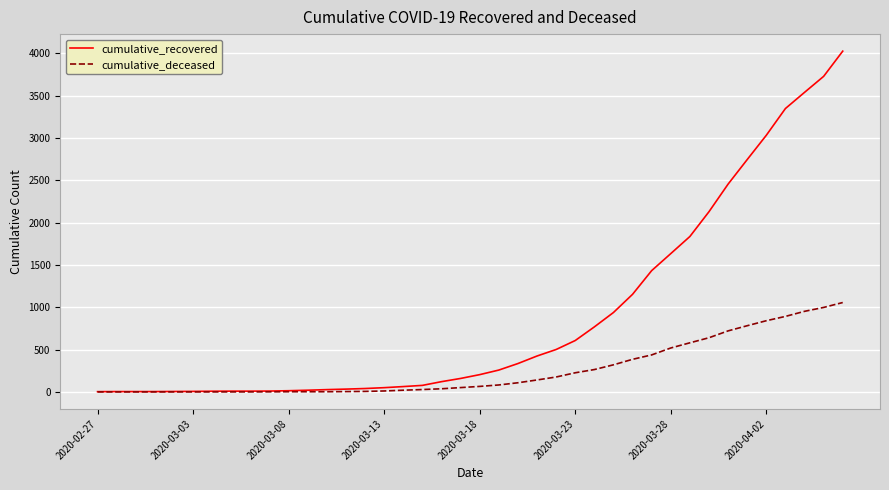

What are all the series names shown in the legend?

cumulative_recovered, cumulative_deceased